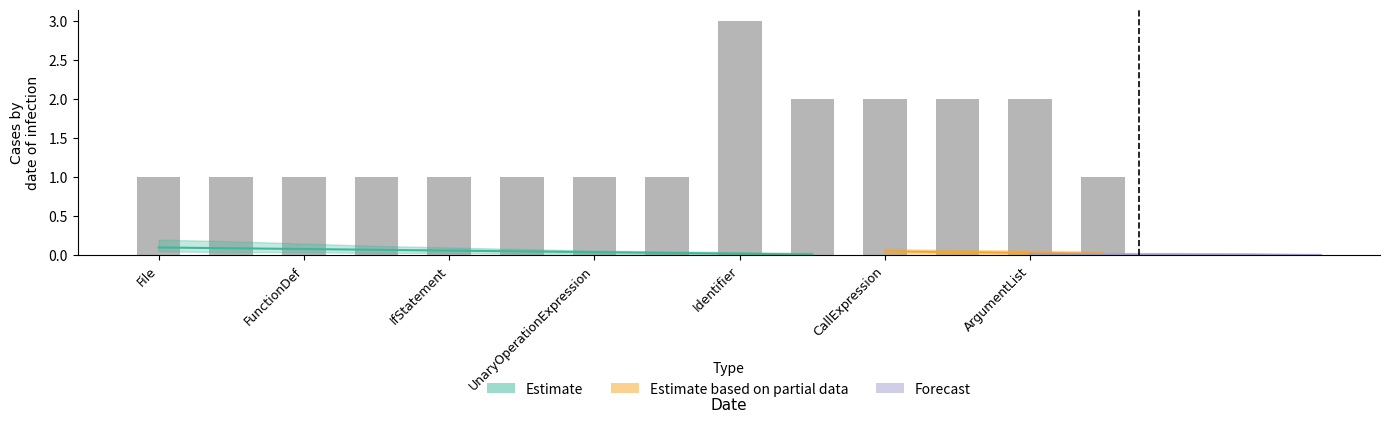

What is the average value?

1